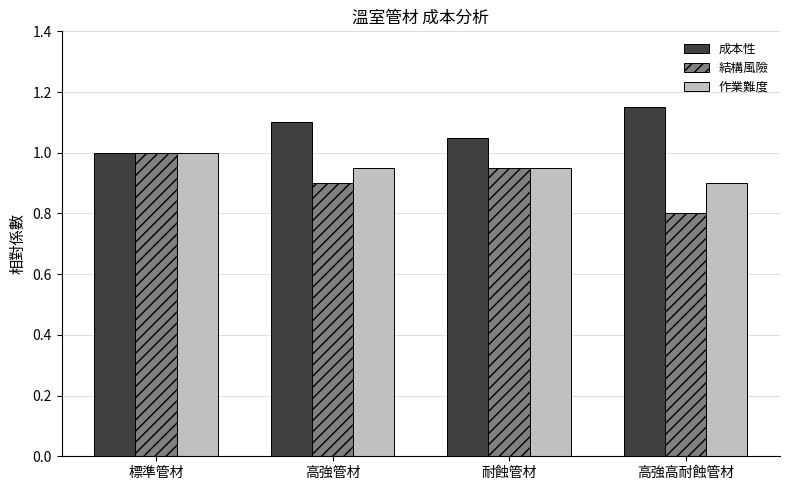

How many bars are there in total?

12